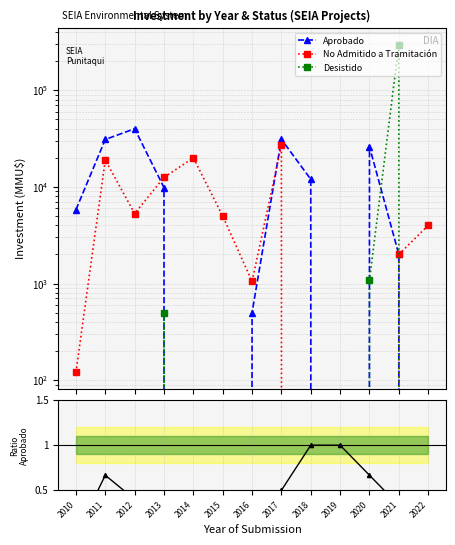

At which category does Desistido reach its first local peak?

2013